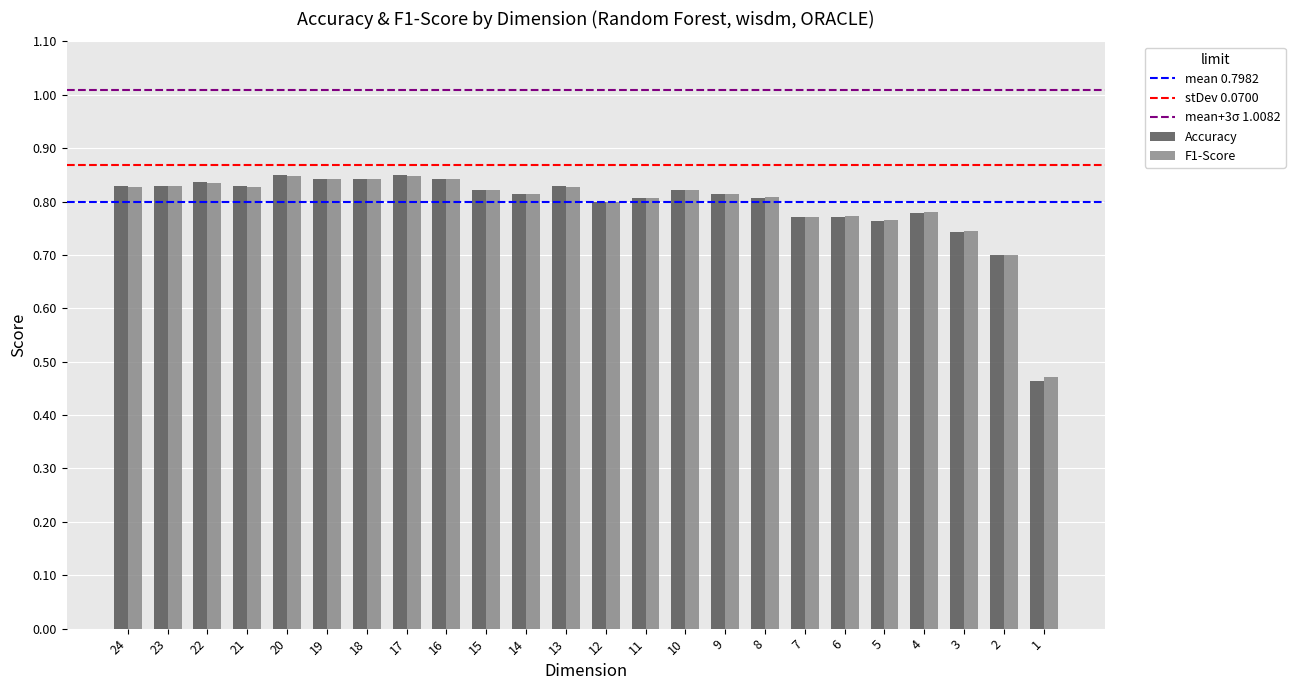

Is it true that F1-Score equals 0.8 at 18?

True